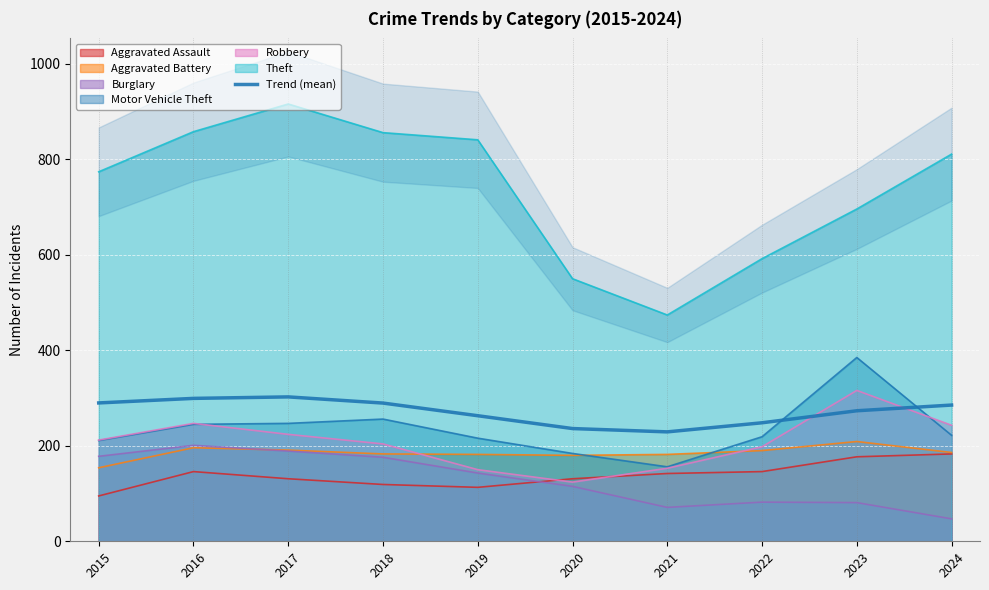

Rank the categories by value from lowest to highest.

2021, 2020, 2022, 2019, 2023, 2024, 2018, 2015, 2016, 2017